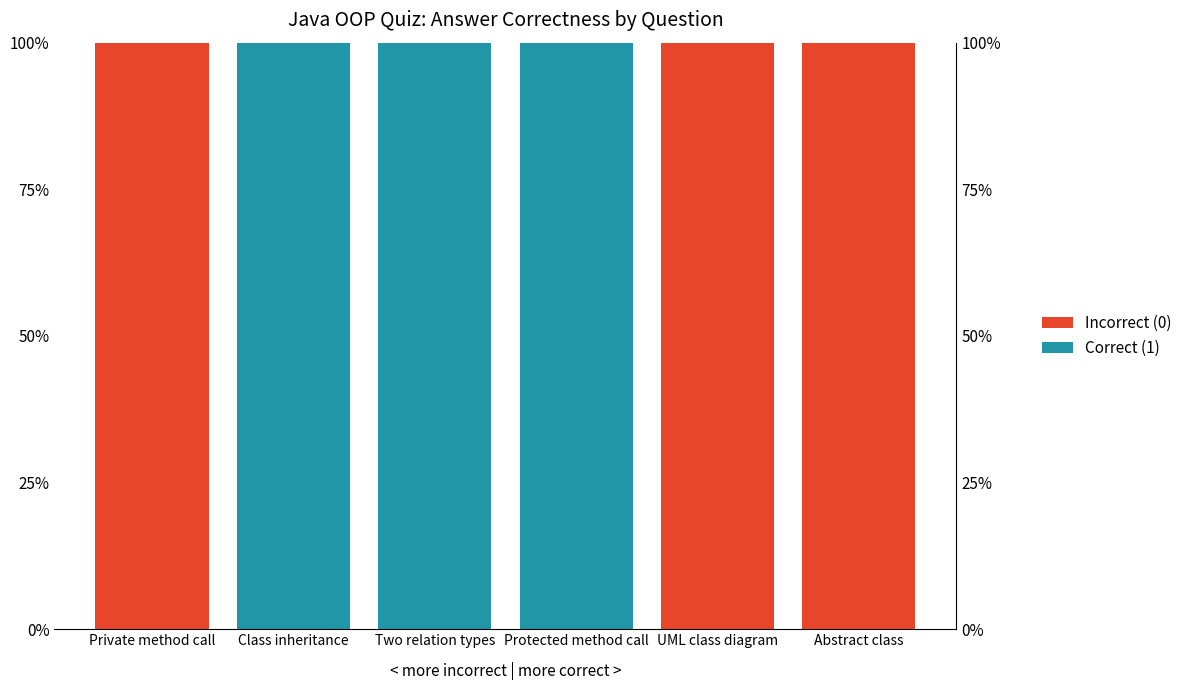

Between Class inheritance and UML class diagram, which series saw the biggest shift?

Correct (1)